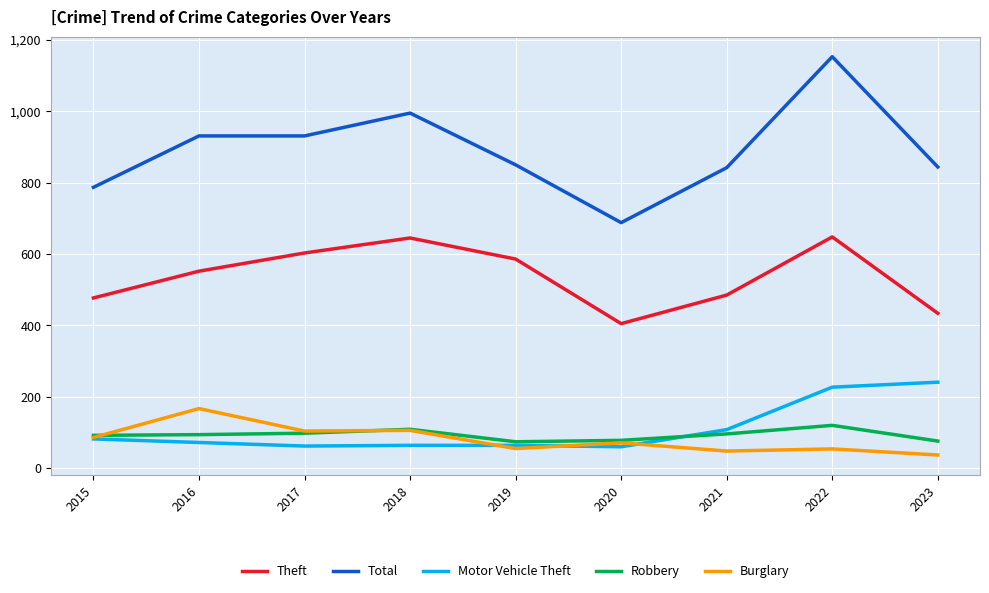

The Motor Vehicle Theft series shows 113 at 2018. True or false?

False